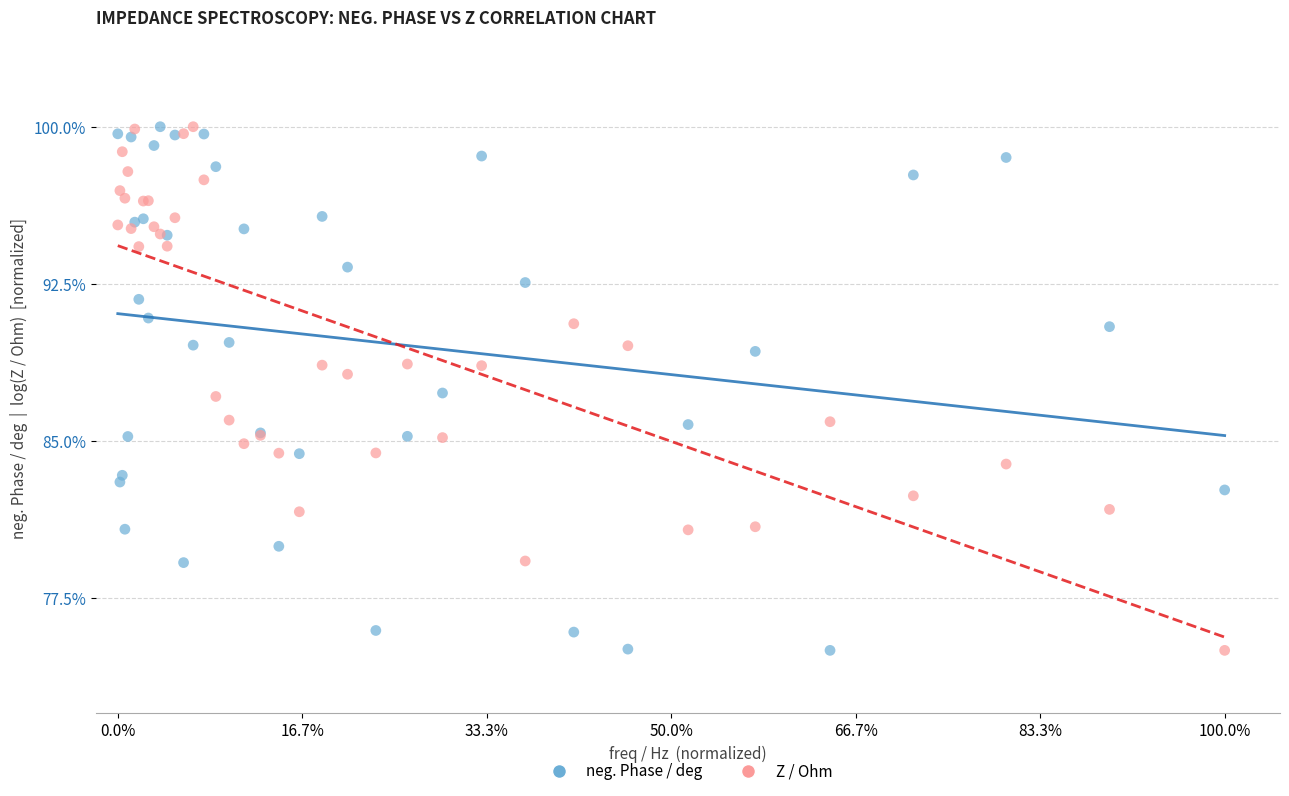

What is the X range (max minus min) for the scatter plot?

1.0